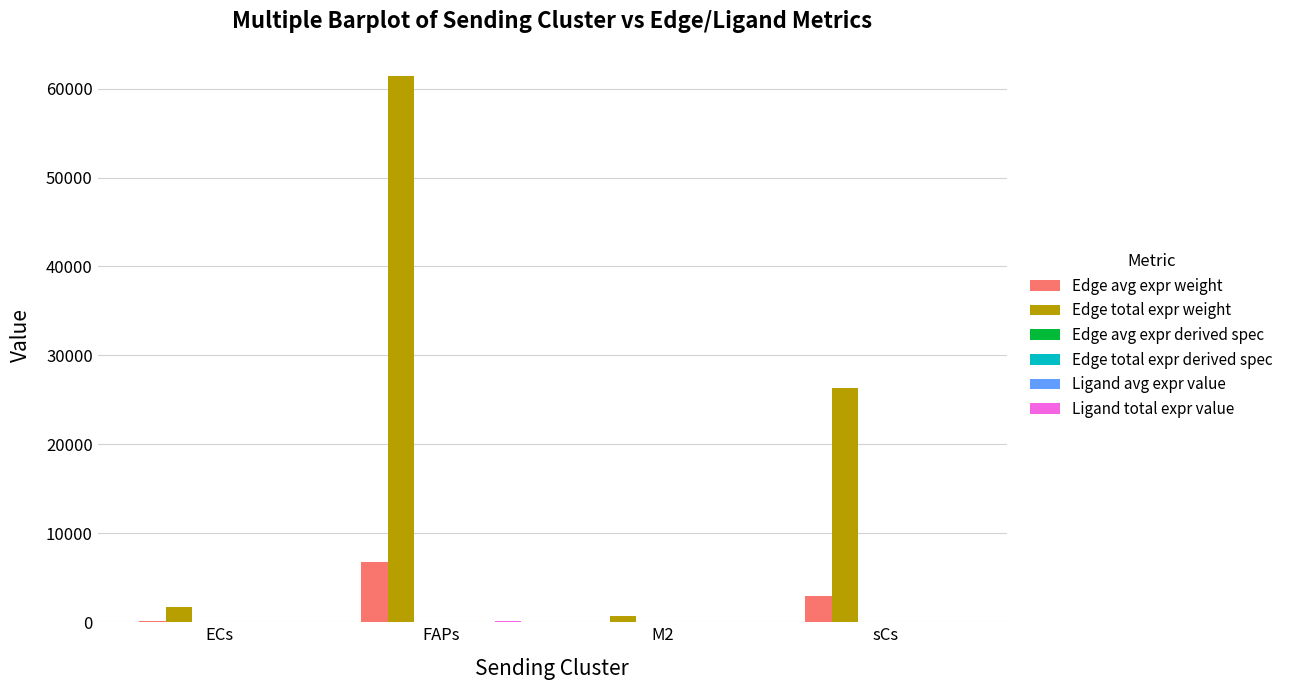

At which category is the sum across all series the highest?

FAPs